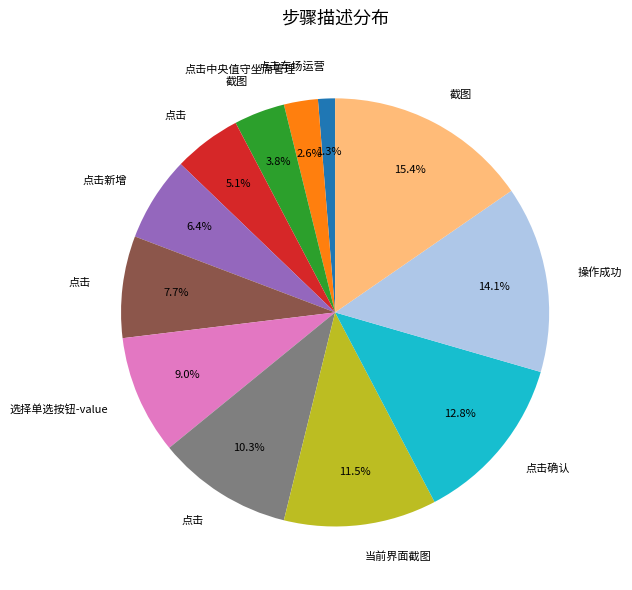

Does any single category account for the majority?

No